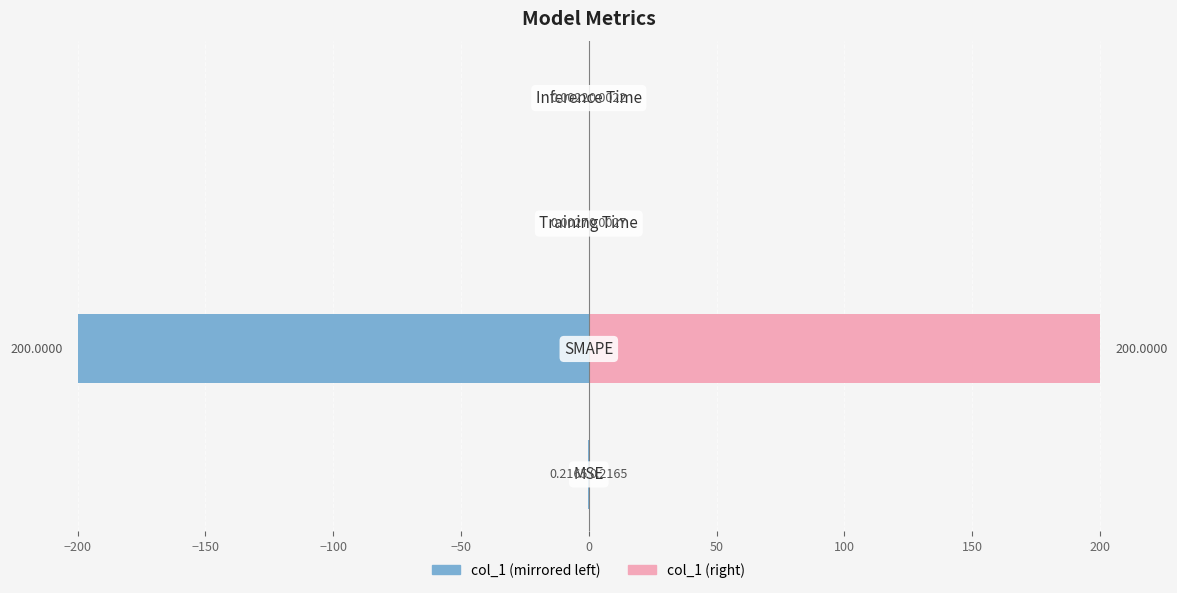

Reading right to left, what are all the values shown in this chart?

col_1 (left): -0.0	-0.0	-200.0	-0.2
col_1 (right): 0.0	0.0	200.0	0.2